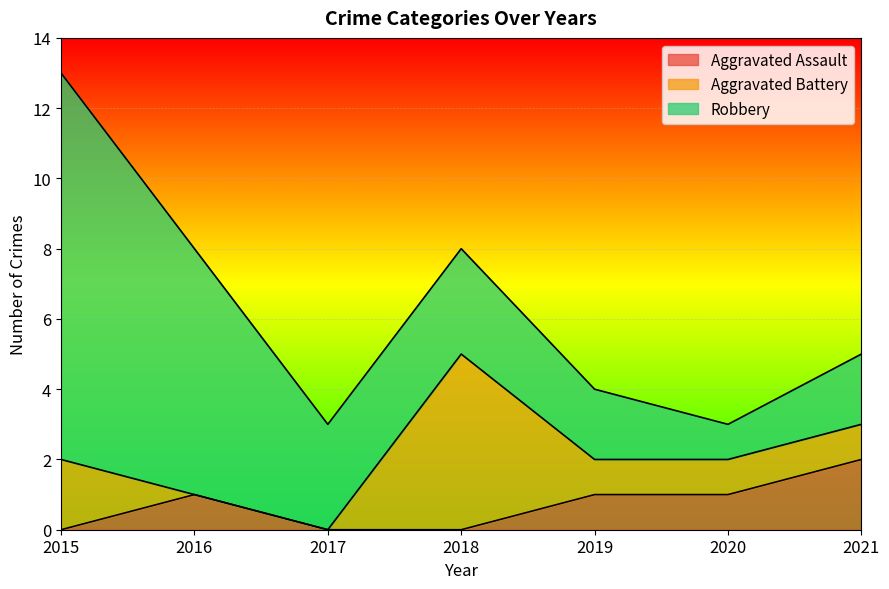

Reading left to right, what are all the values shown in this chart?

Aggravated Assault: 2015=0	2016=1	2017=0	2018=0	2019=1	2020=1	2021=2
Aggravated Battery: 2015=2	2016=0	2017=0	2018=5	2019=1	2020=1	2021=1
Robbery: 2015=11	2016=7	2017=3	2018=3	2019=2	2020=1	2021=2